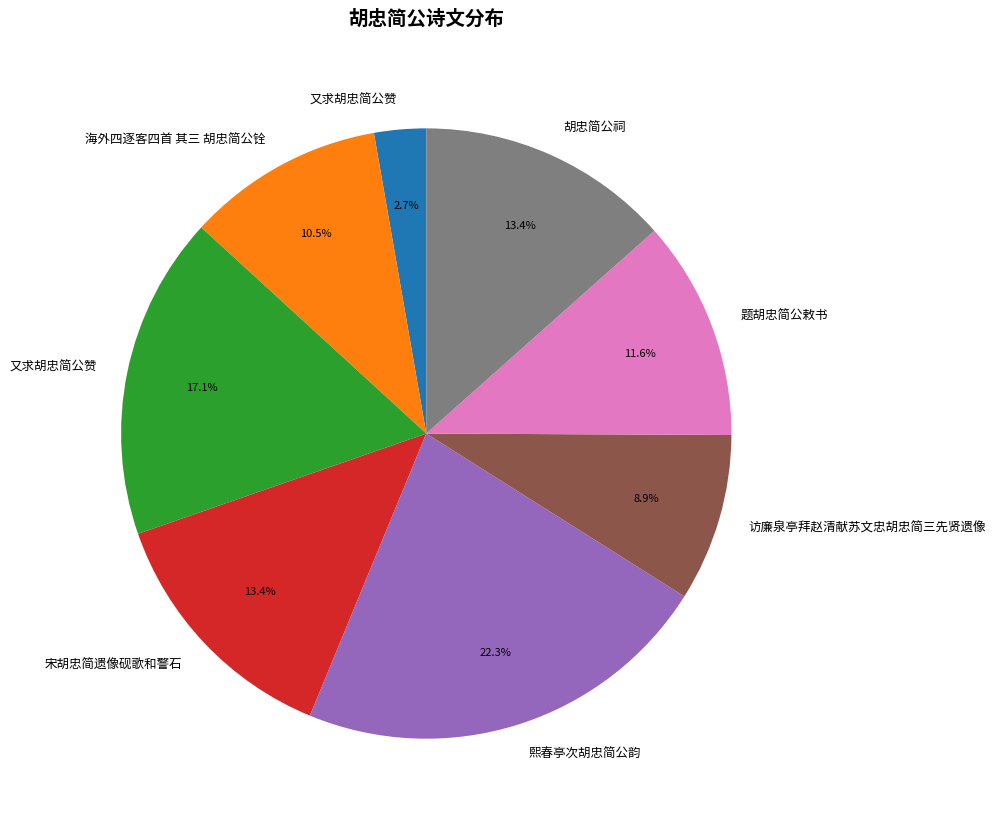

How many slices are in this pie chart?

8